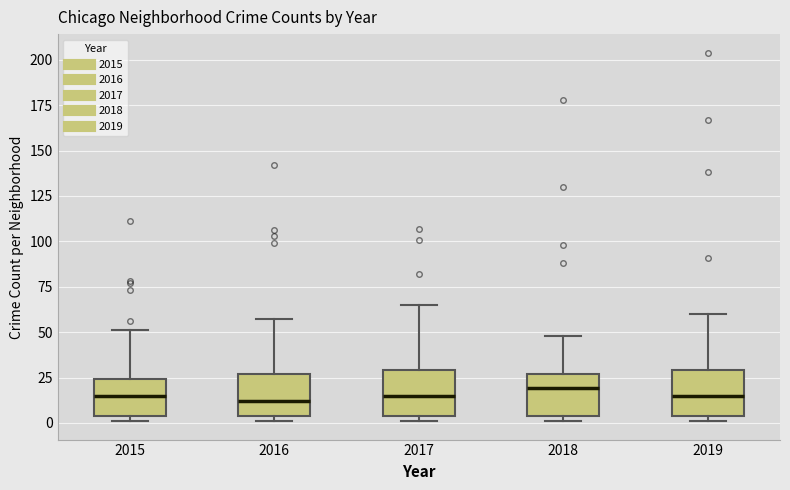

Where is the upper edge of the box at x = 2019 on the y-axis? The values are not printed on the chart, so give them approximately, as read against the axis.

30